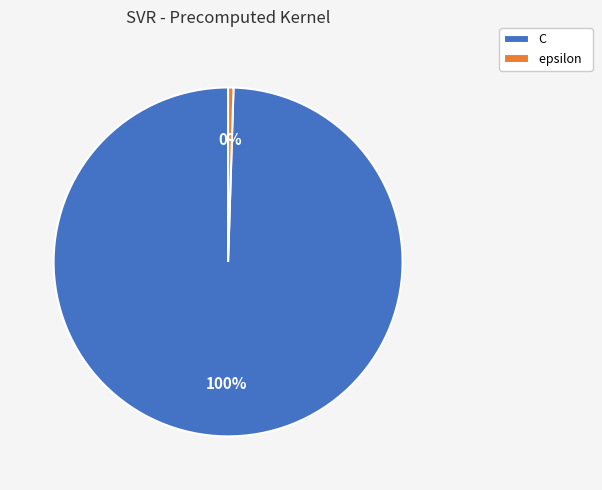

To the nearest percent, what is the average slice percentage?

50%